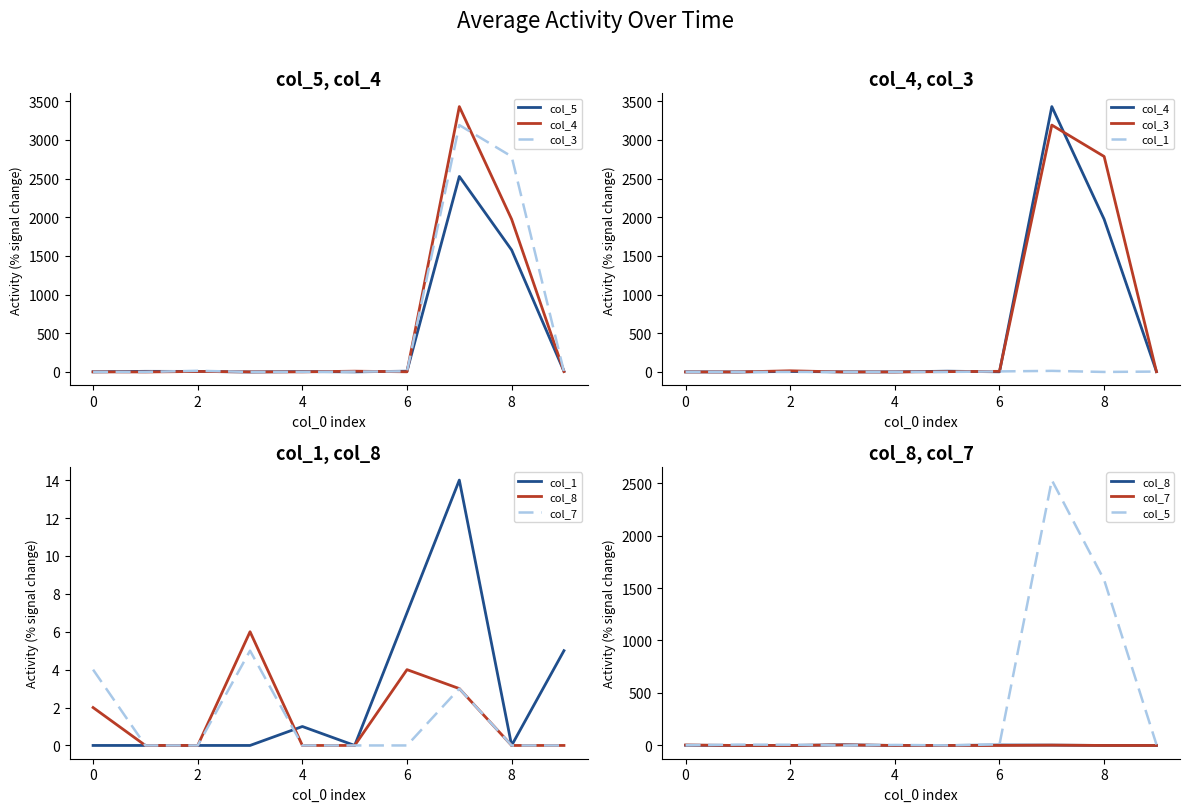

What is the difference between the col_8 values at 4 and 0?

2